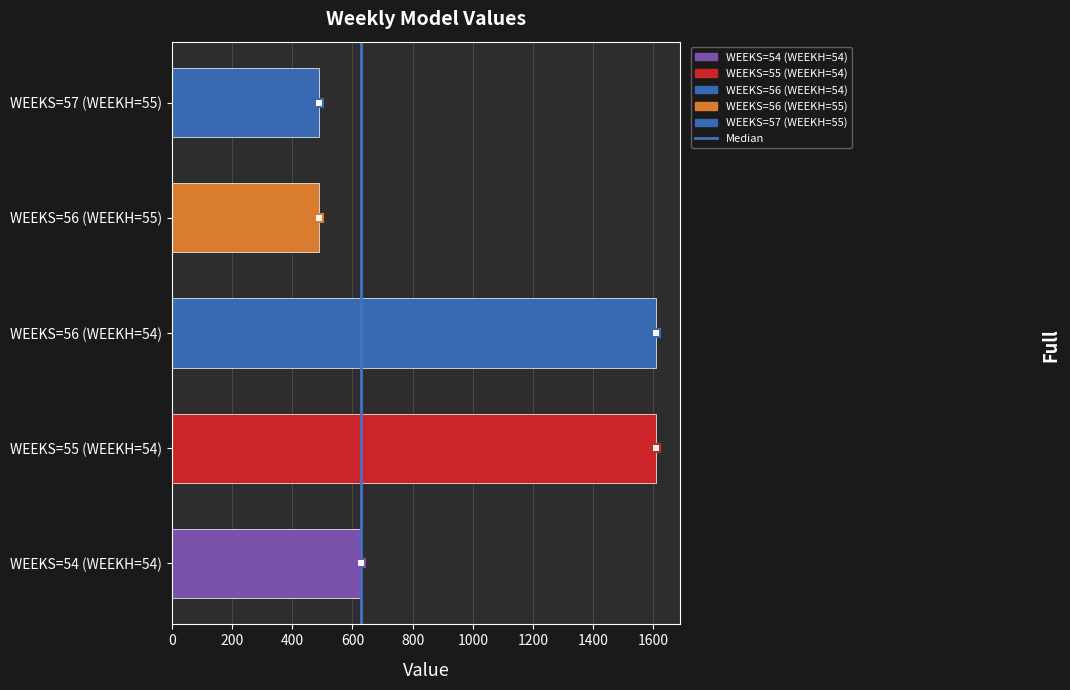

Reading bottom to top, extract all data points from this chart.

628.4	1608.3	1608.3	489.9	489.9